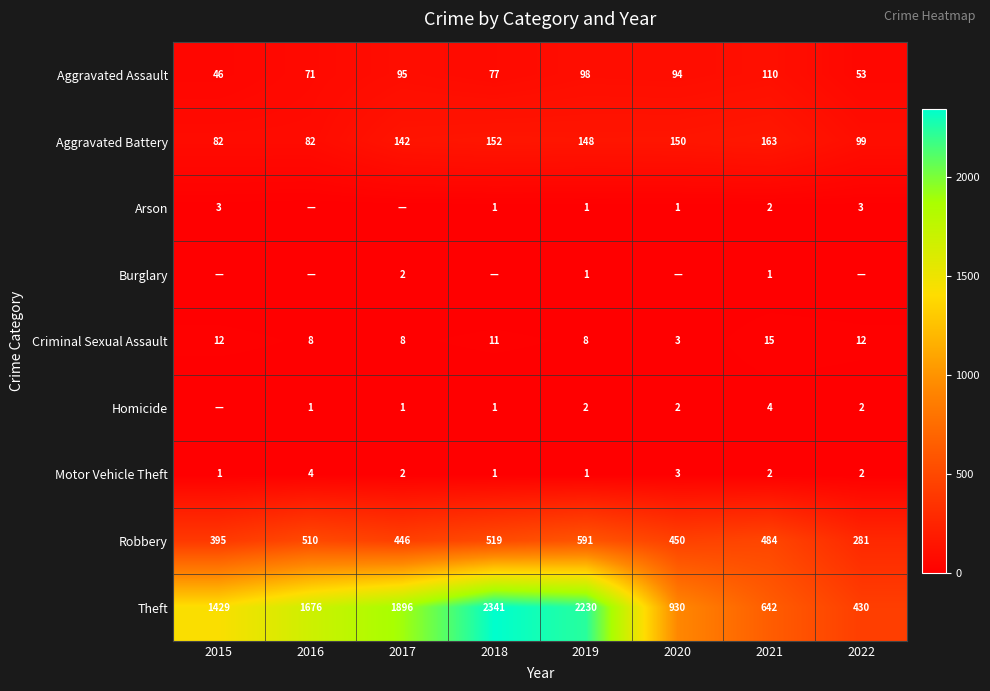

What is the maximum value for Theft?

2341